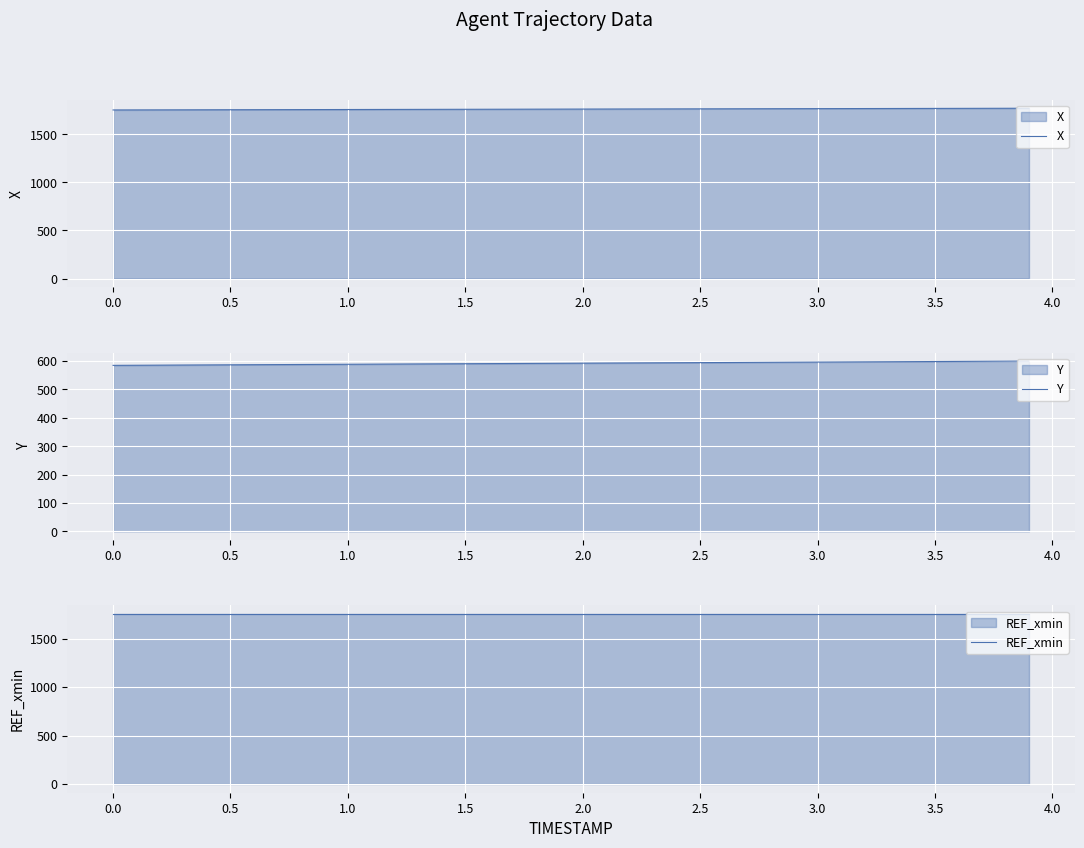

Is it true that Y equals 278.7 at 0.5?

False